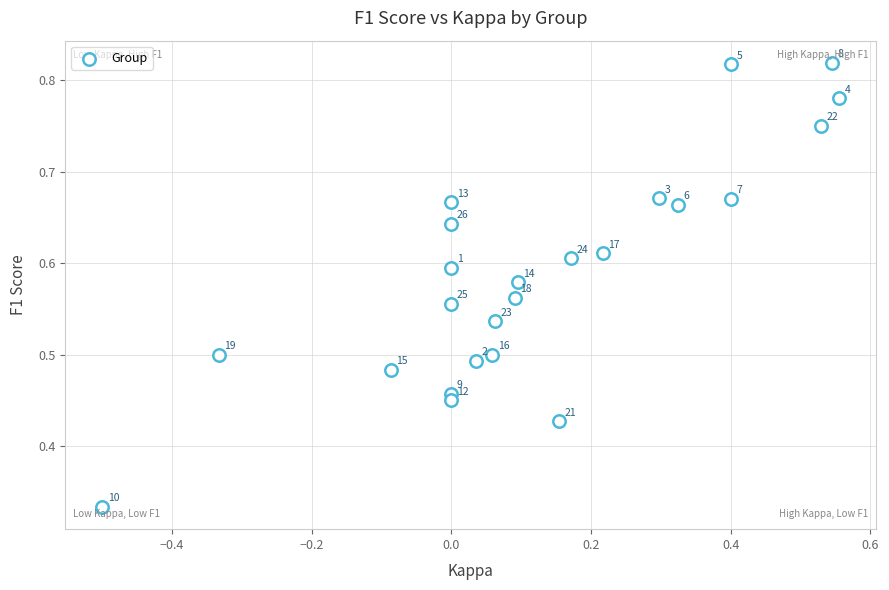

What is the range of X values (max minus min)?

1.1